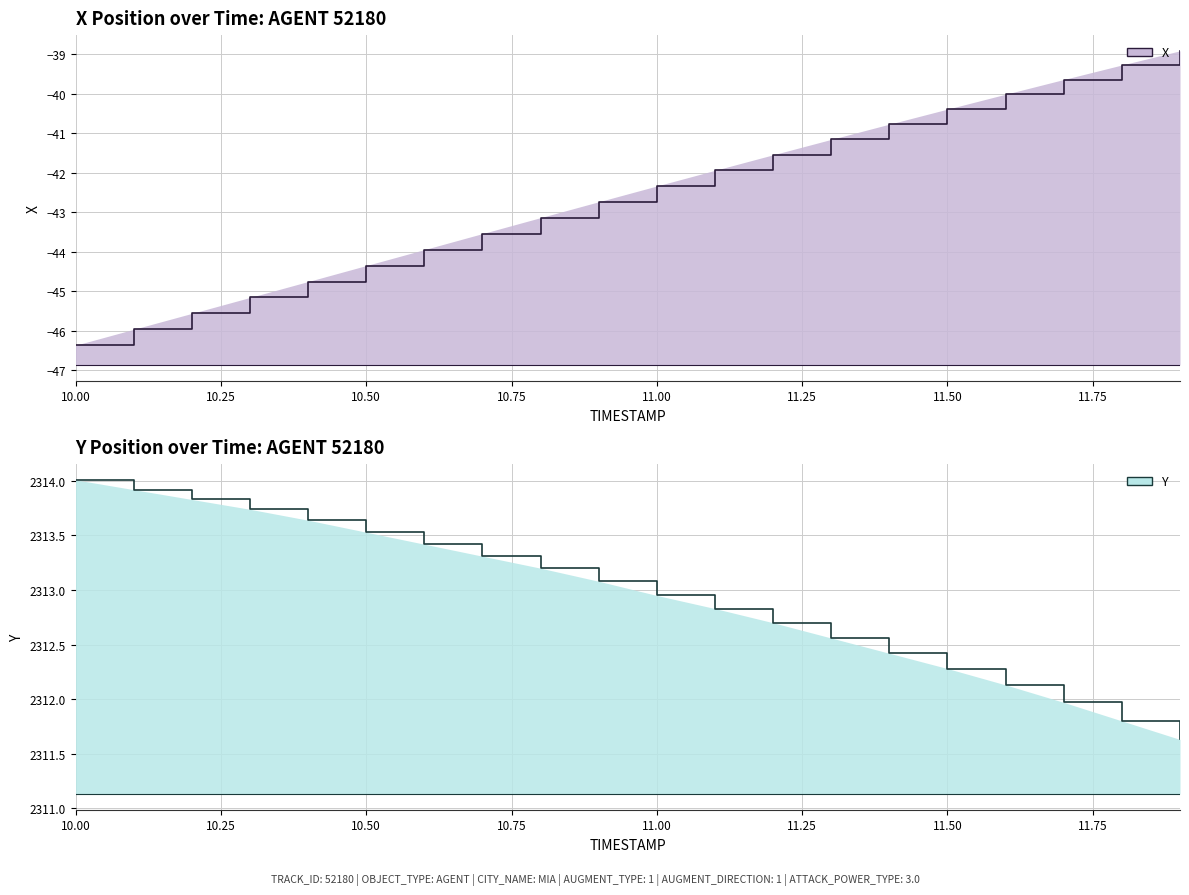

What is the total value across all series at 10.00?

2267.6